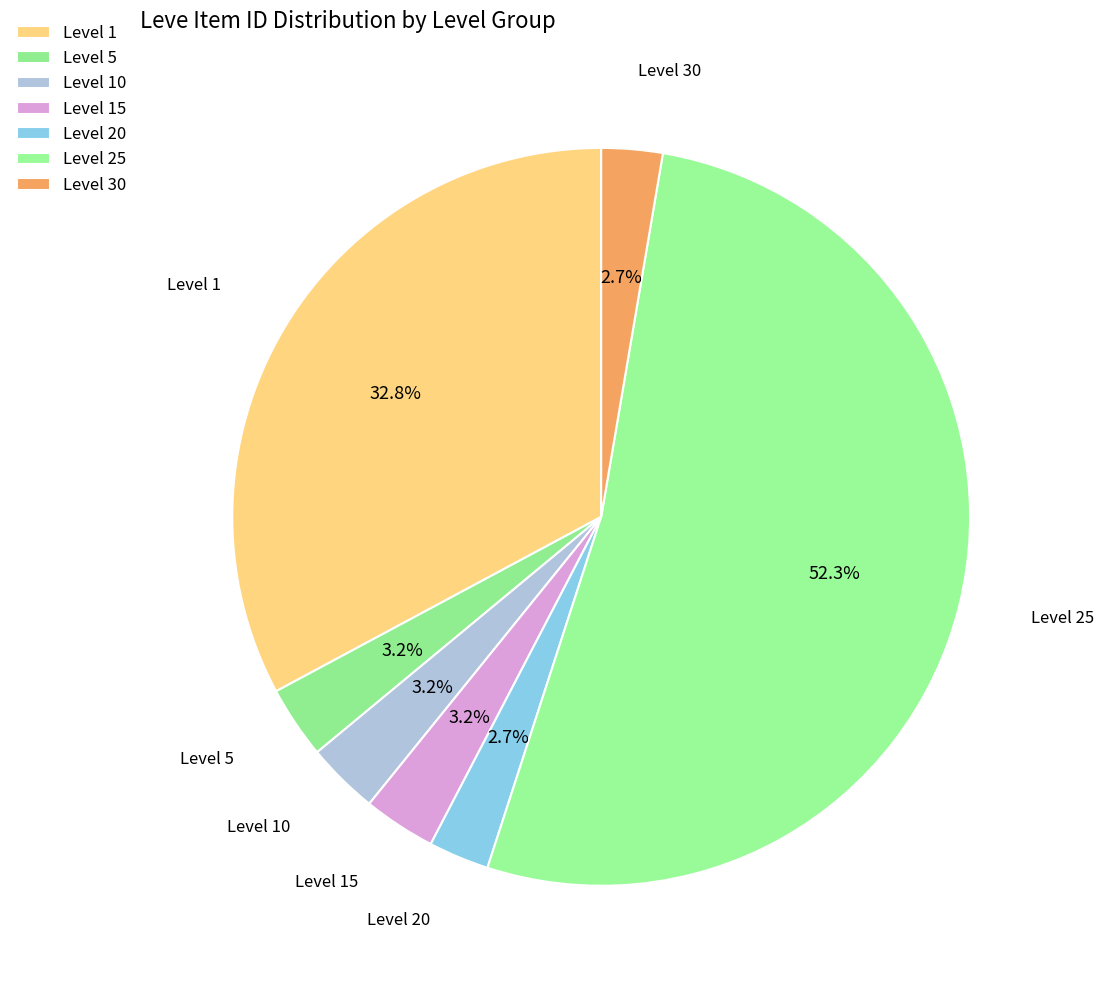

Count the number of slices in the pie.

7